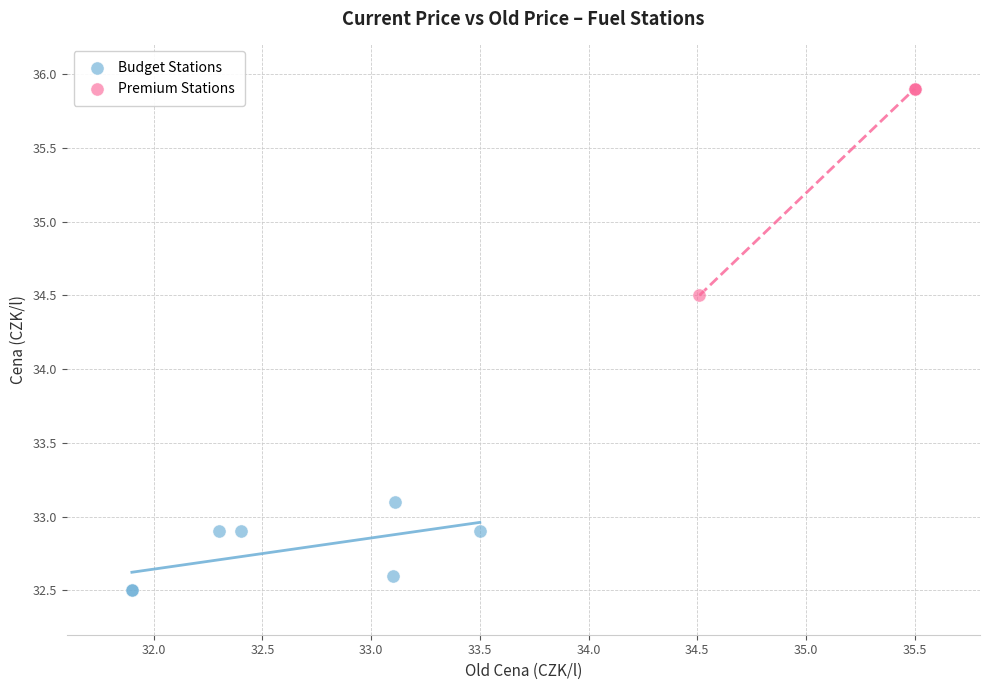

Which series reaches the maximum Y coordinate?

Premium Stations